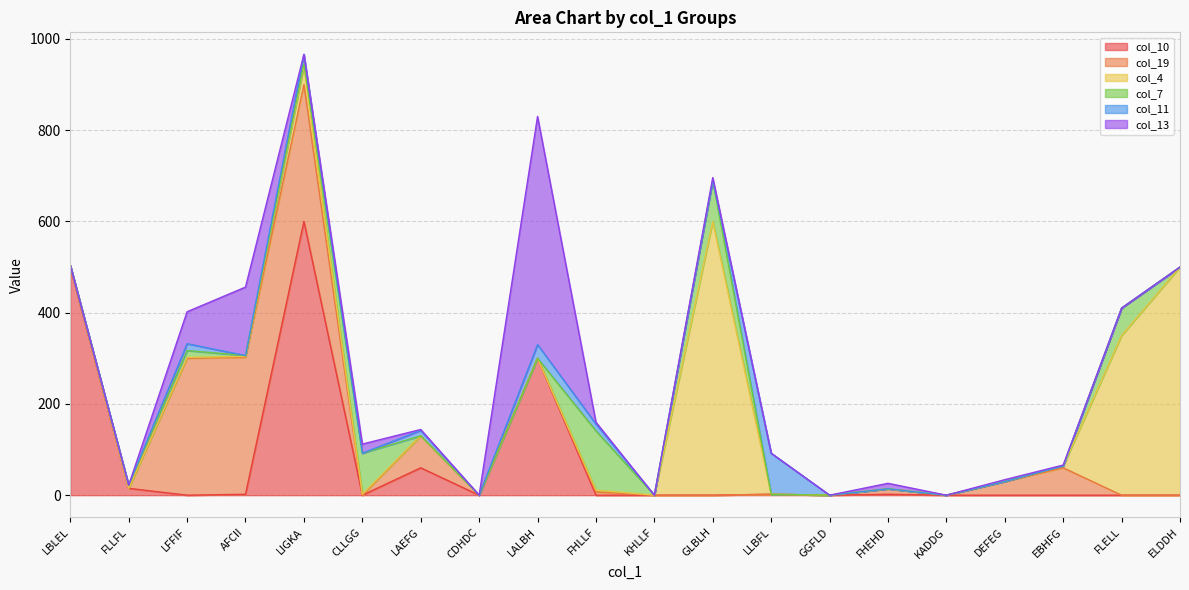

How many interior local valleys does the col_11 series have?

3